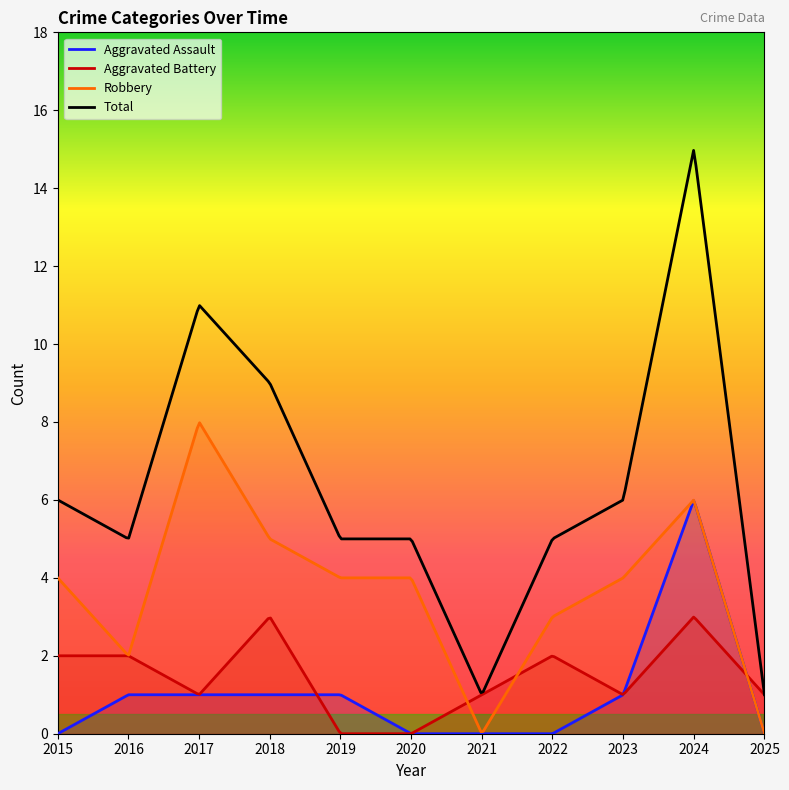

At which category is the sum across all series the highest?

2024